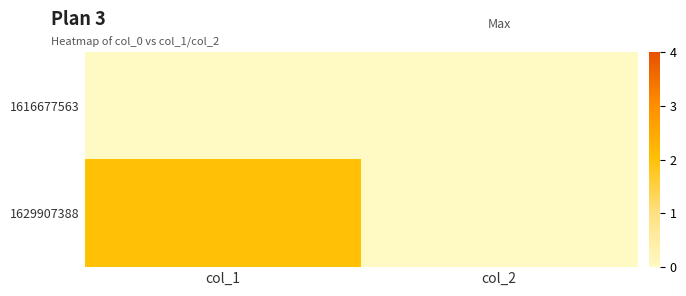

Reading right to left, transcribe all the data shown in this chart.

1616677563: col_2=0	col_1=0
1629907388: col_2=0	col_1=2